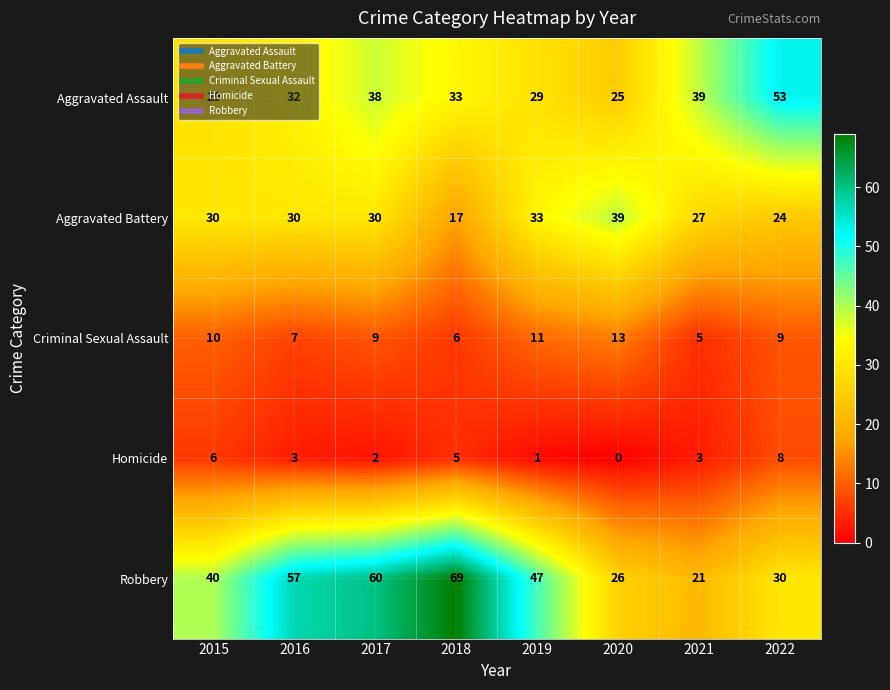

At 2022, list the series in order from smallest to largest.

Homicide, Criminal Sexual Assault, Aggravated Battery, Robbery, Aggravated Assault